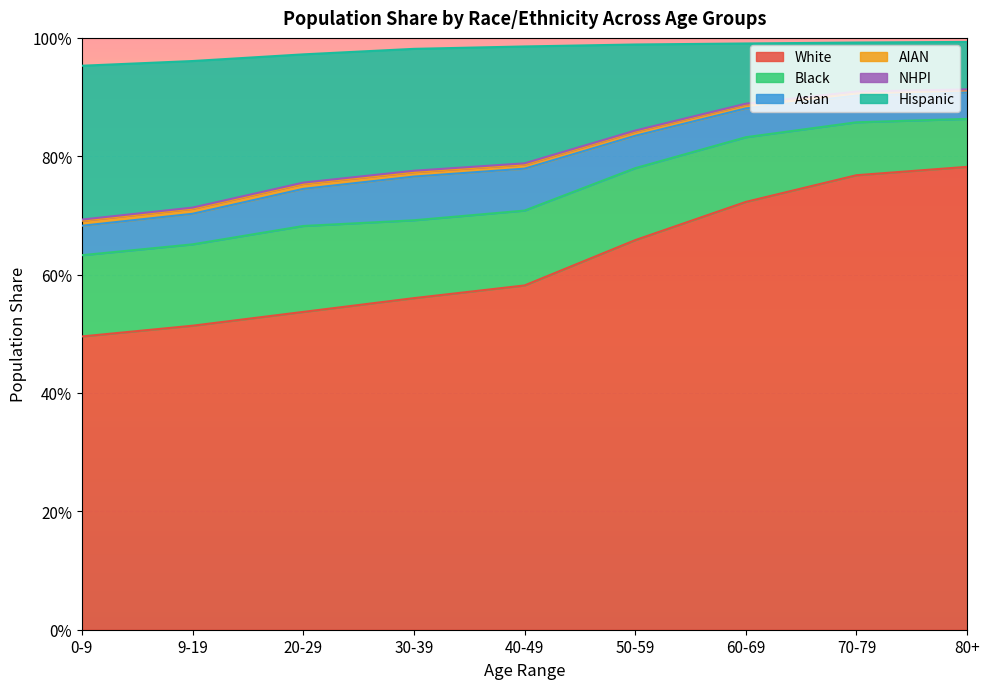

How many lines are shown in the chart?

6